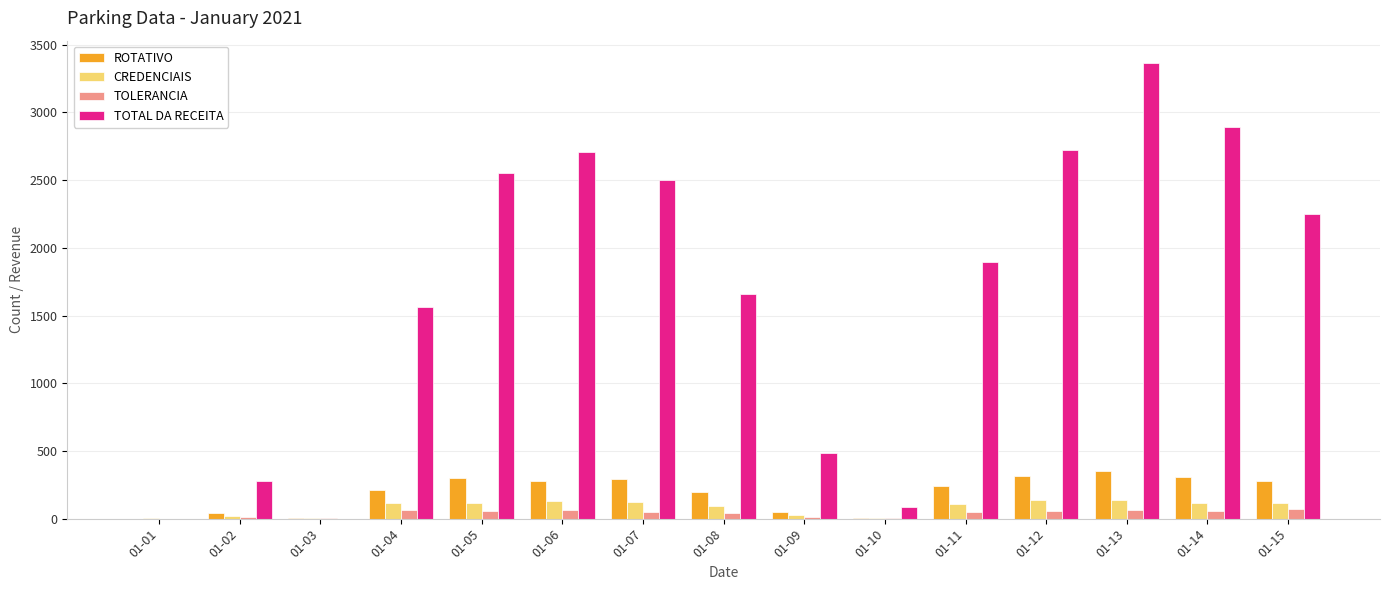

Which series has the largest total across all categories?

TOTAL DA RECEITA